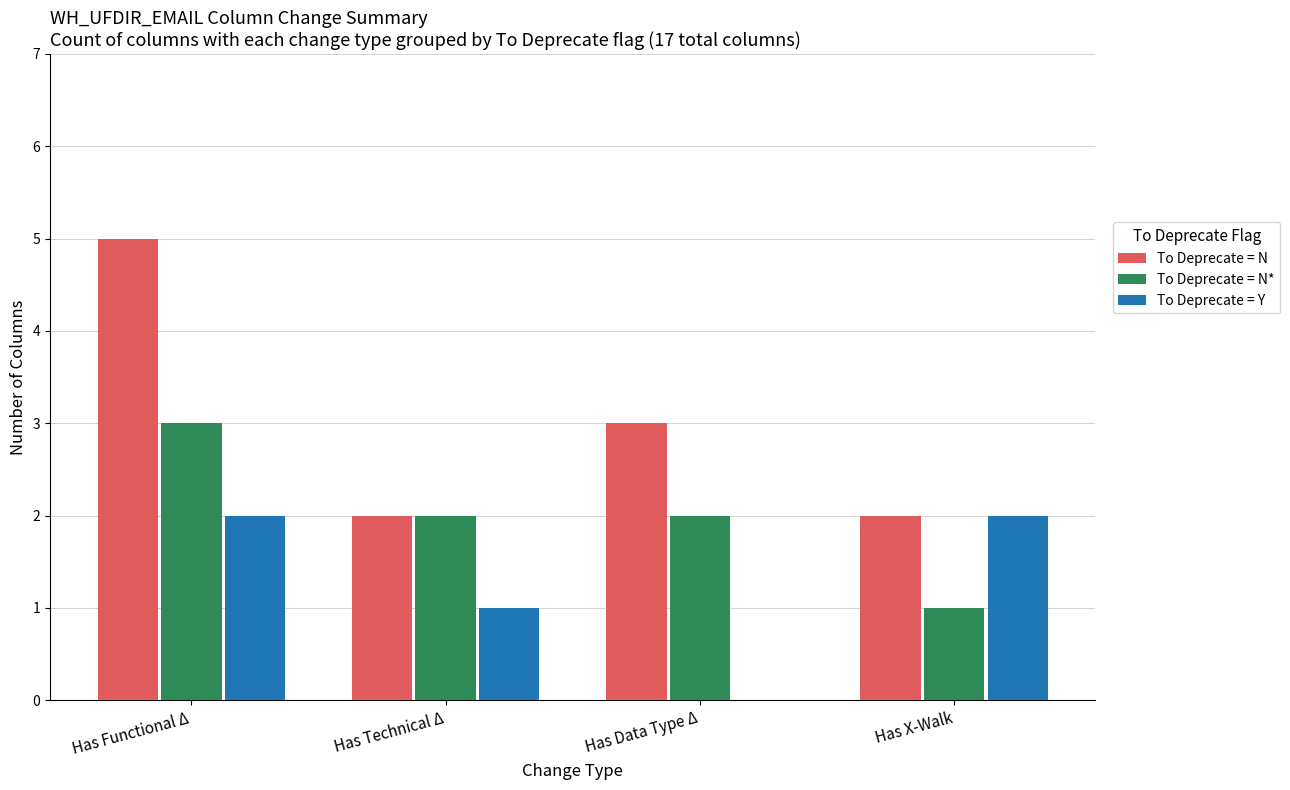

Which series changed the most between Has Data Type Δ and Has X-Walk?

To Deprecate = Y